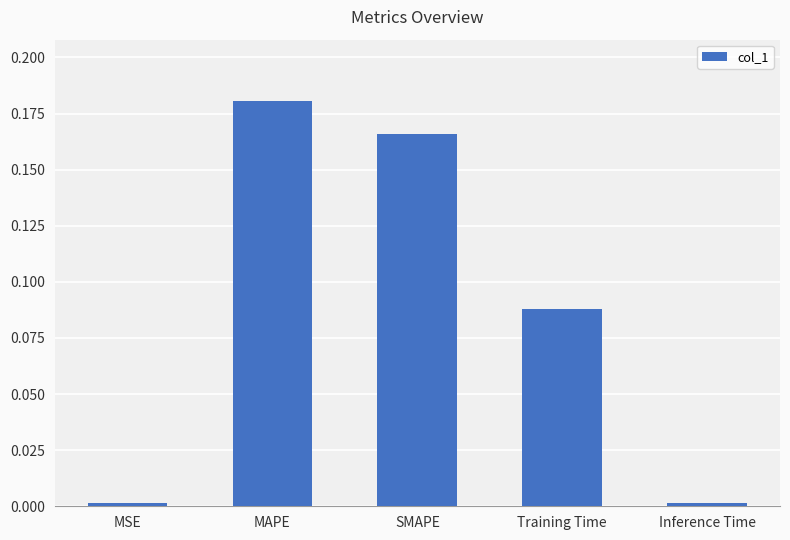

What is the label of the 1st bar from the right?

Inference Time